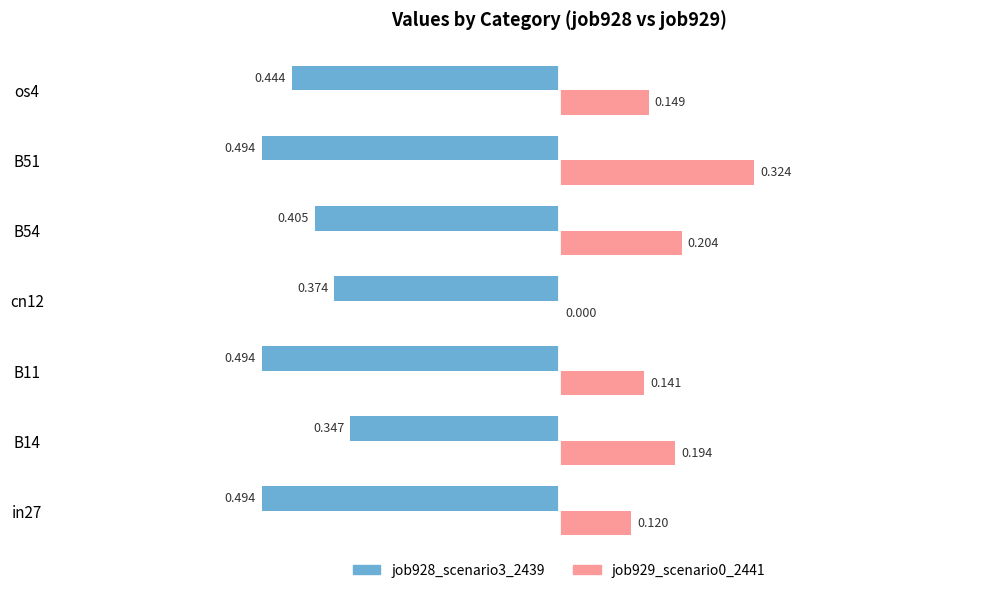

Is the value of job928_scenario3_2439 at B11 greater than the value of job929_scenario0_2441 at B14?

No